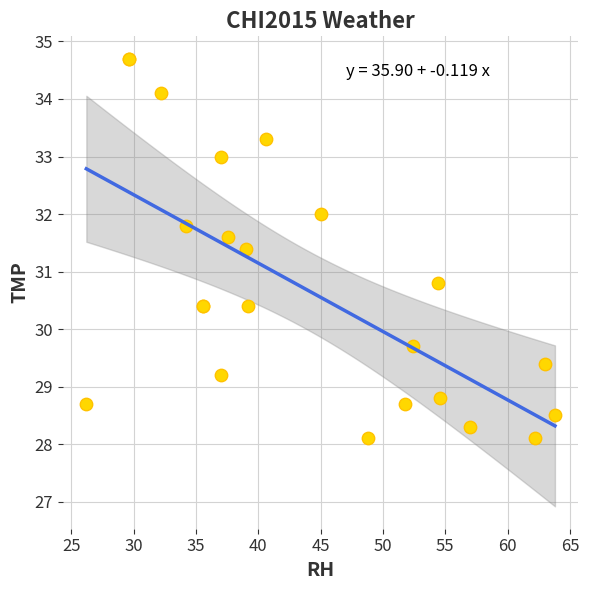

What Y value in the scatter plot is closest to 31?

30.8